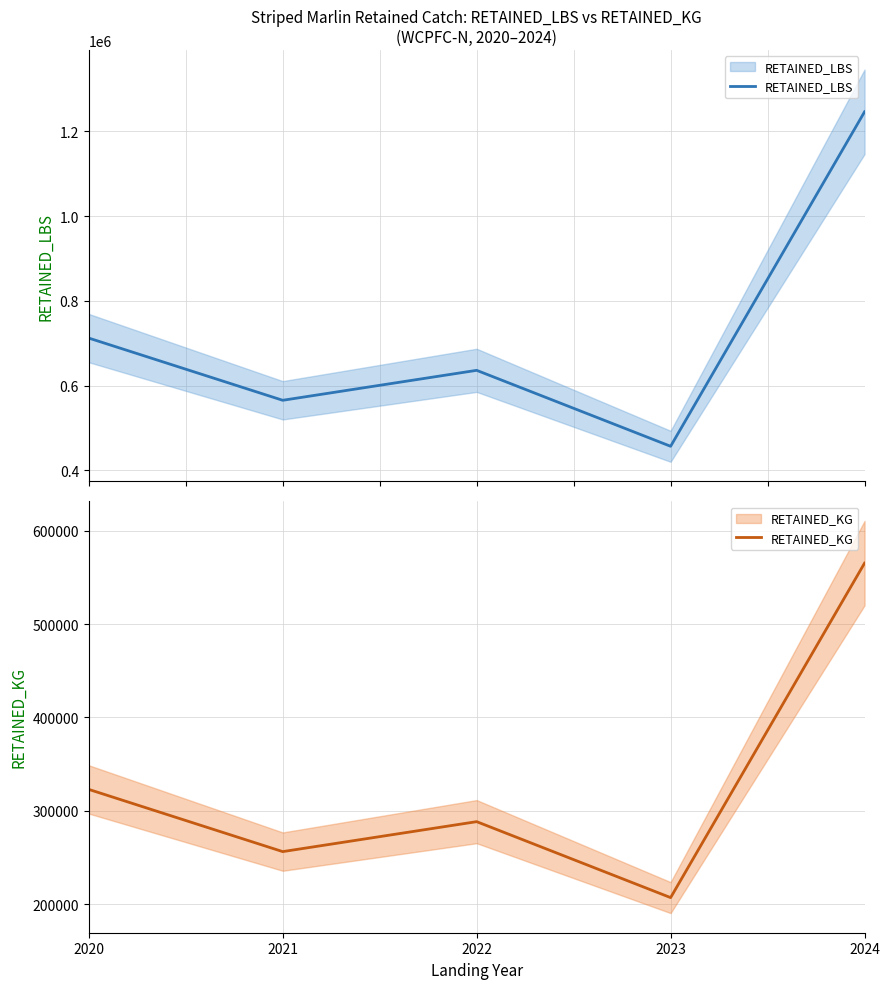

Where is the first local maximum for RETAINED_LBS?

2022